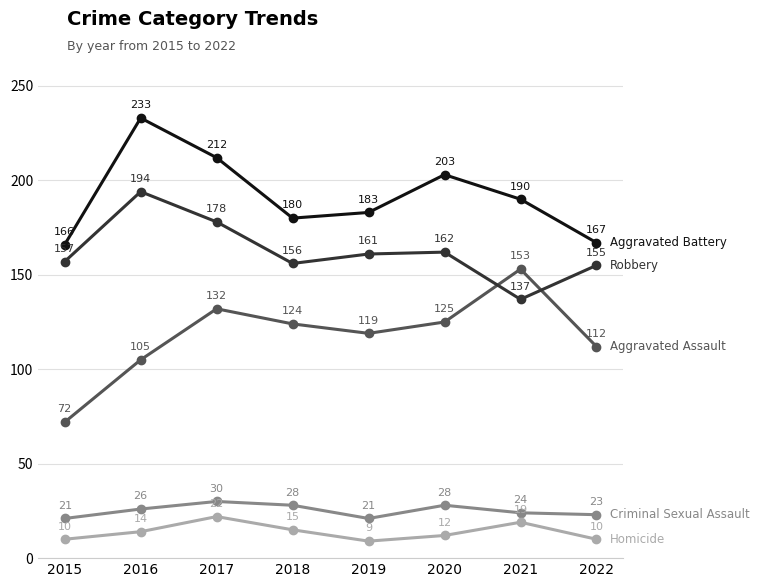

What is the difference between the highest and lowest values at 2022?

157